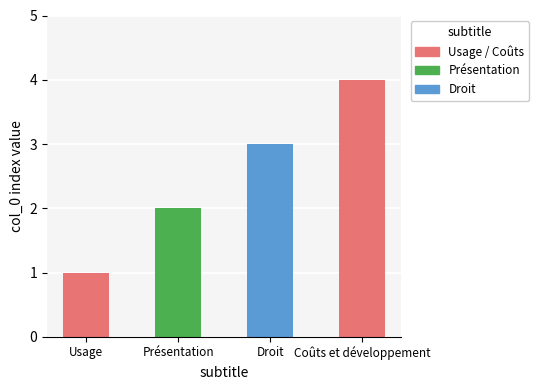

The chart shows a value of 1 at Usage. True or false?

True